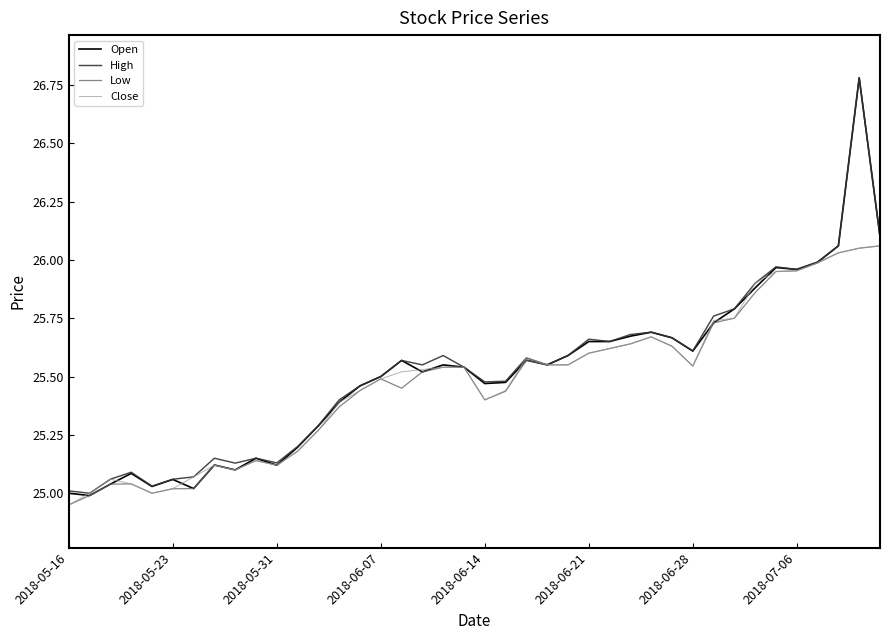

Which series has the largest range (max minus min)?

Open